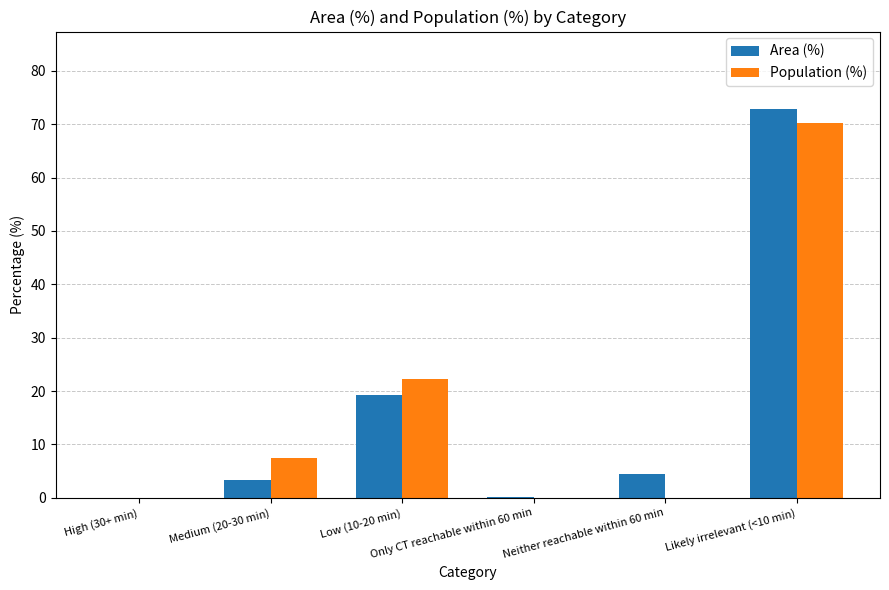

True or false: Area (%) has a value of 0.1 at Only CT reachable within 60 min.

True